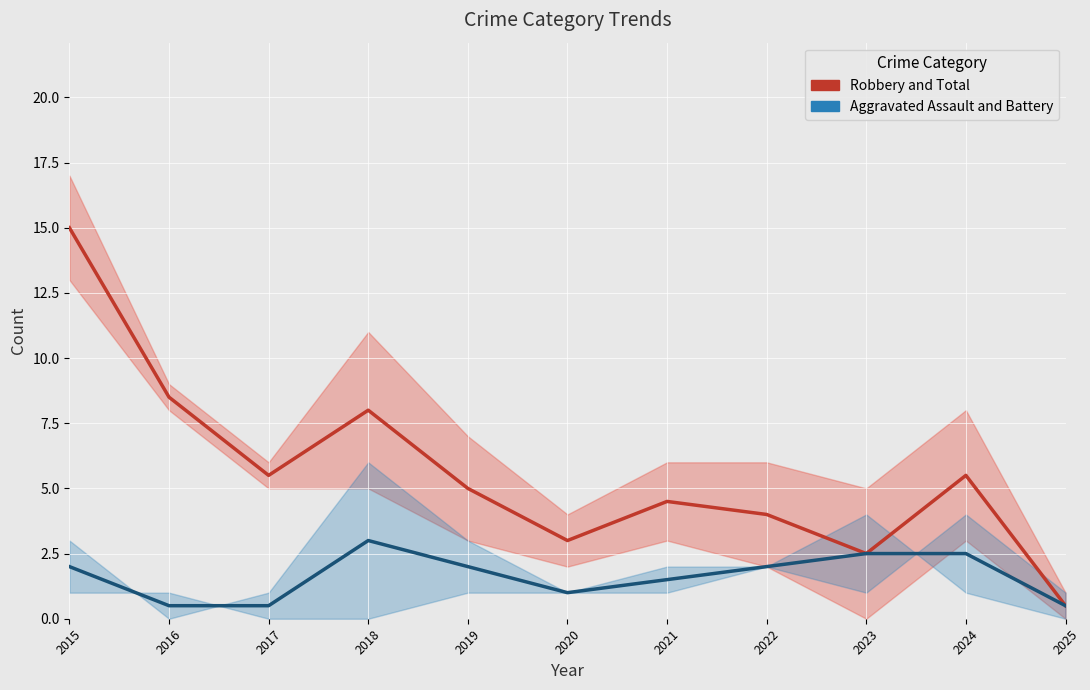

True or false: Robbery and Total and Aggravated Assault and Battery intersect in this chart.

False